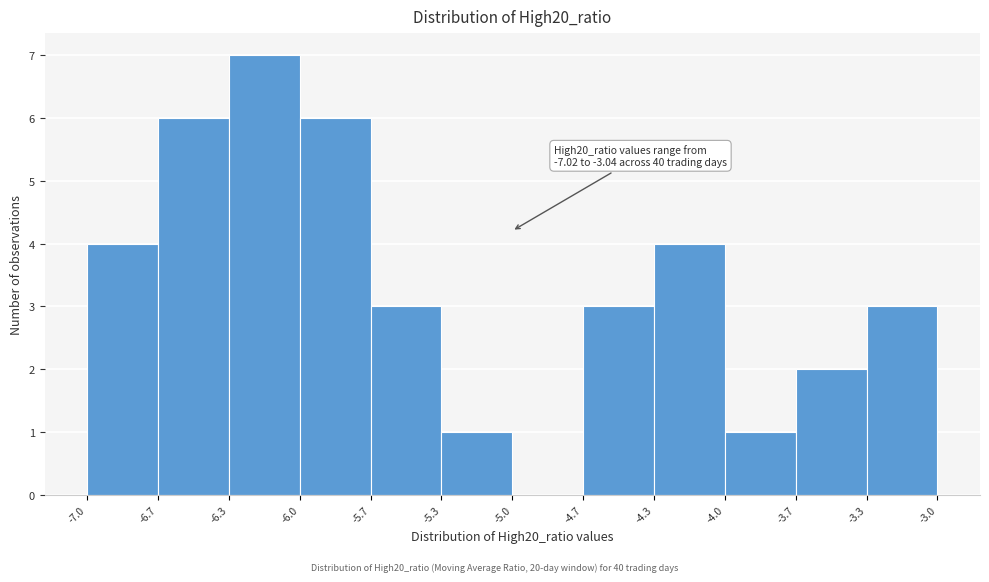

Reading left to right, extract all data points from this chart.

-7.0=4	-6.7=6	-6.3=7	-6.0=6	-5.7=3	-5.3=1	-5.0=0	-4.7=3	-4.3=4	-4.0=1	-3.7=2	-3.3=3